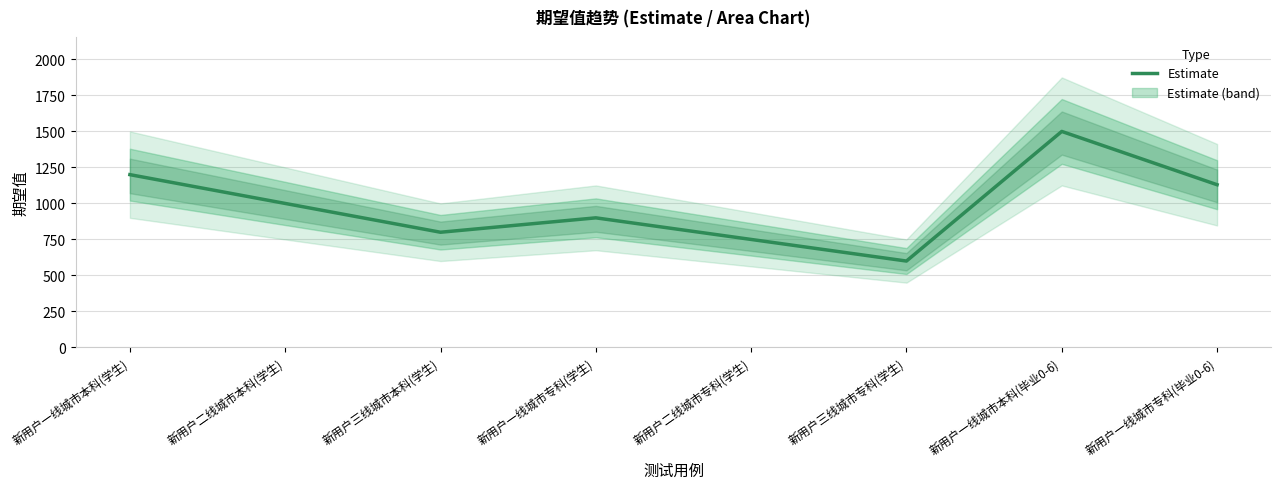

Reading left to right, what are all the values shown in this chart?

1200	1000	800	900	750	600	1500	1130